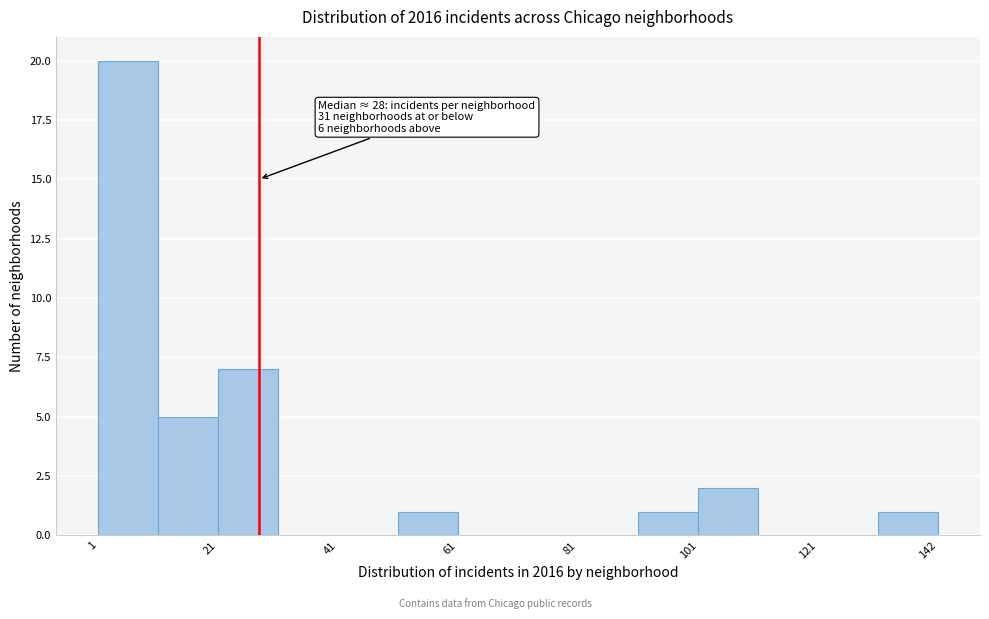

Read against the x-axis, roughly where is the centre of the tallest bar?

5